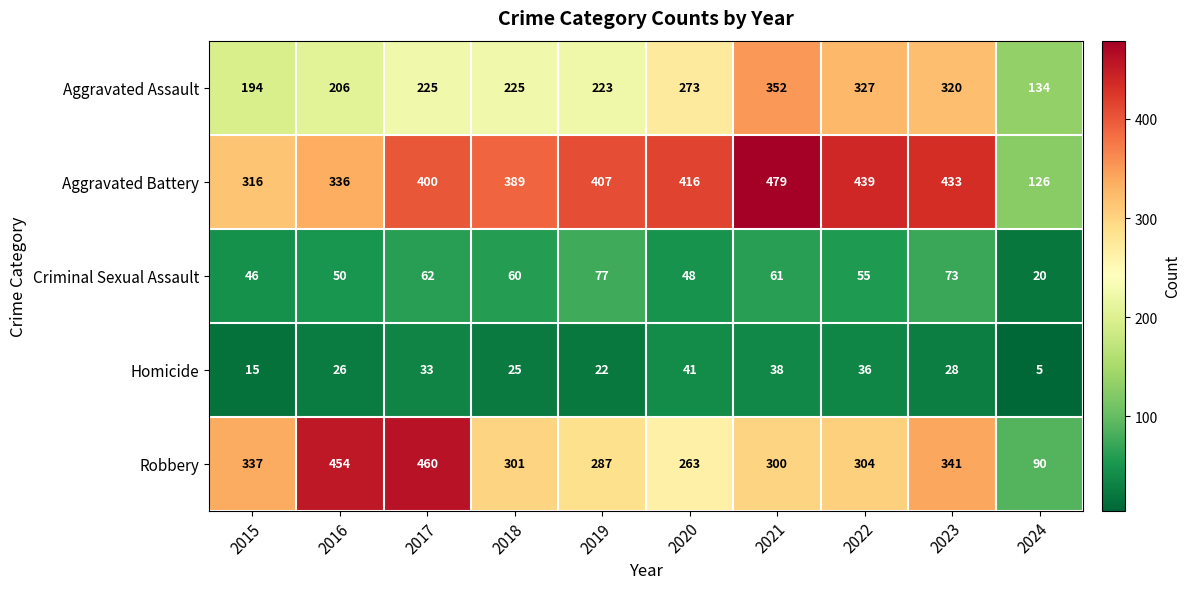

What is the difference between the highest and lowest values at 2016?

428